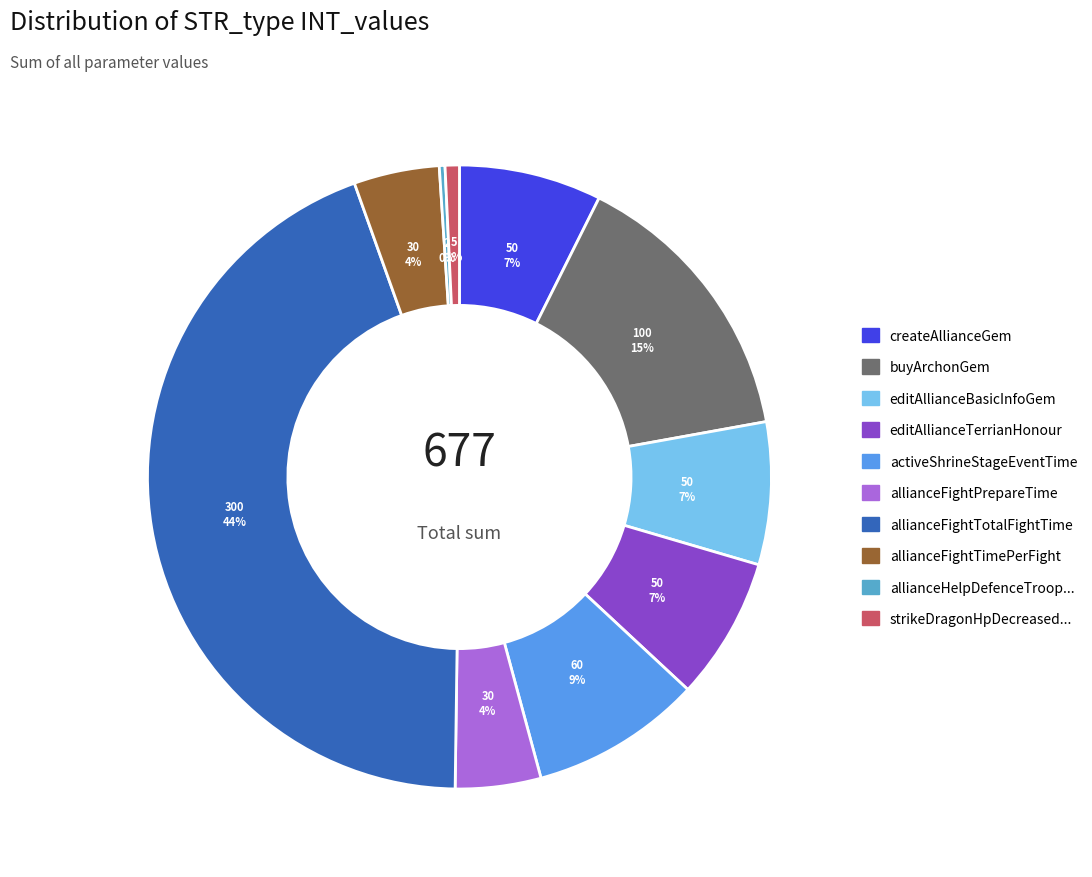

What is the largest slice in the pie chart?

allianceFightTotalFightTime